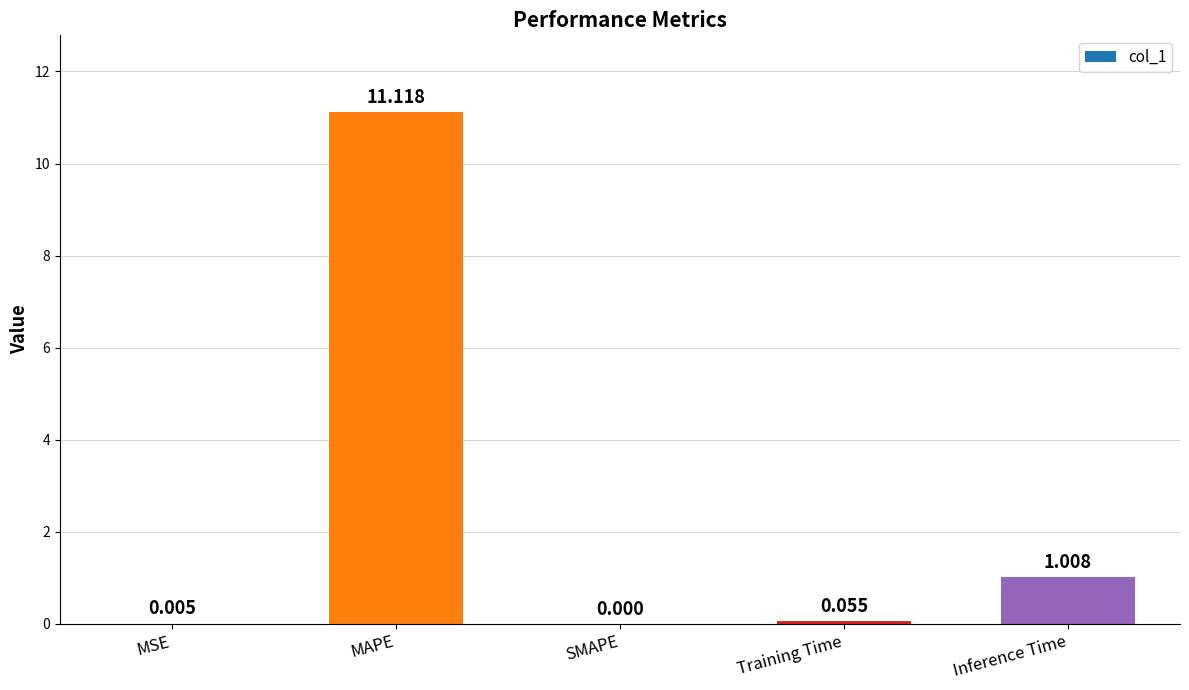

At which label is the value closest to 5?

Inference Time